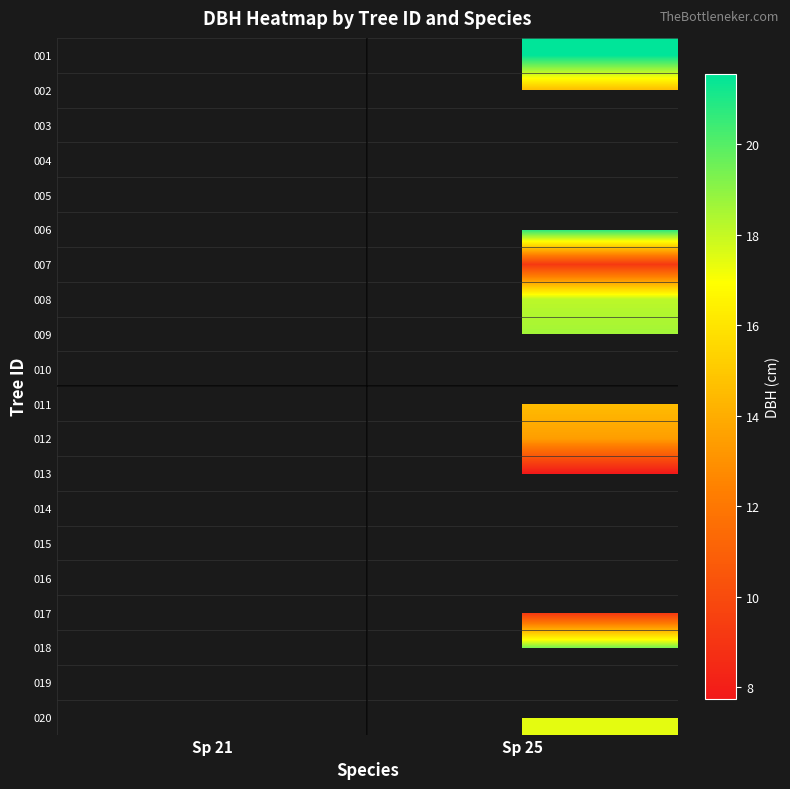

Count the number of data series in this chart.

20